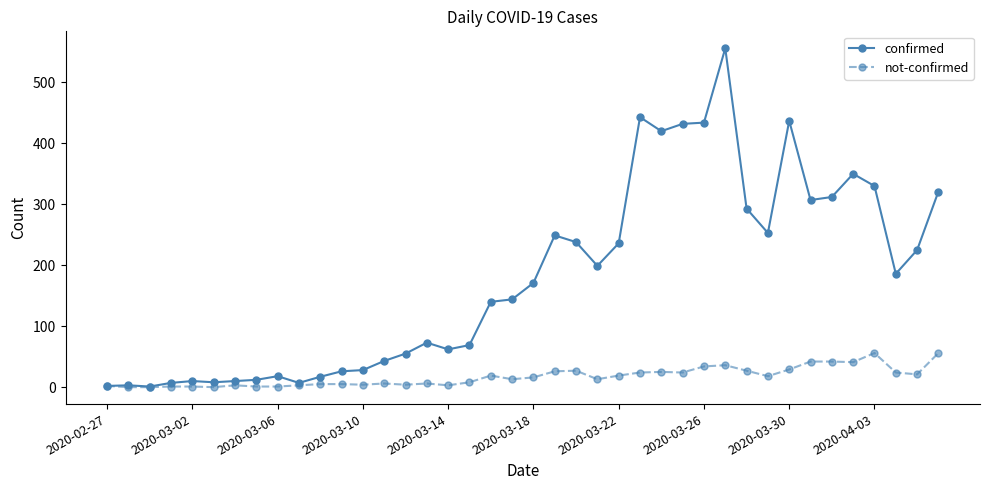

How many lines are shown in the chart?

2